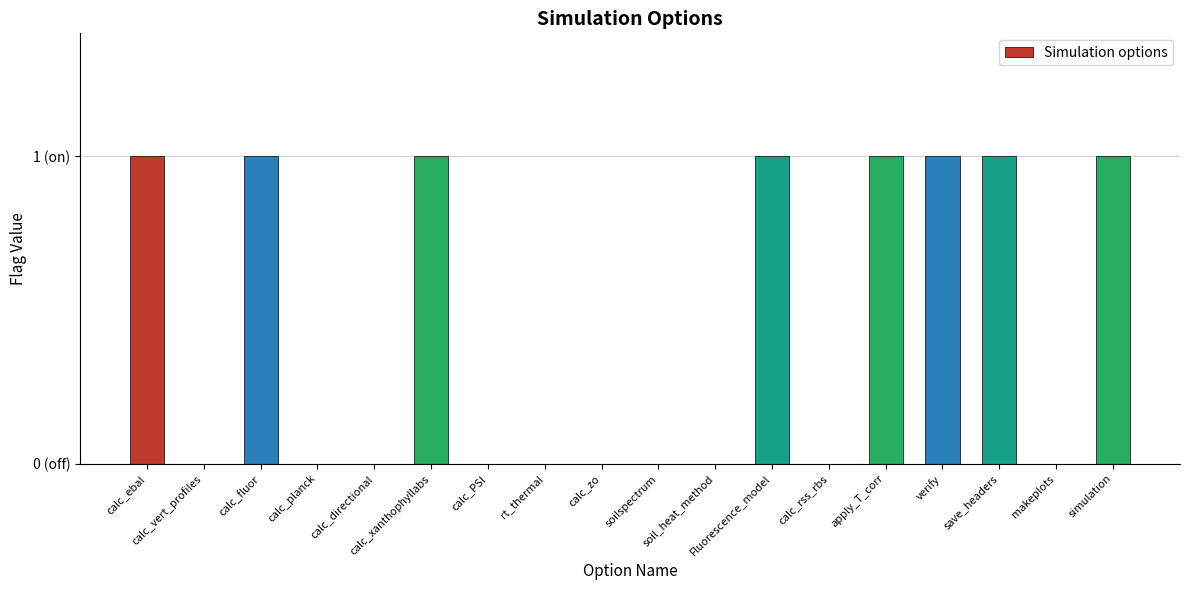

Rank the categories by value from highest to lowest.

calc_ebal, calc_fluor, calc_xanthophyllabs, Fluorescence_model, apply_T_corr, verify, save_headers, simulation, calc_vert_profiles, calc_planck, calc_directional, calc_PSI, rt_thermal, calc_zo, soilspectrum, soil_heat_method, calc_rss_rbs, makeplots